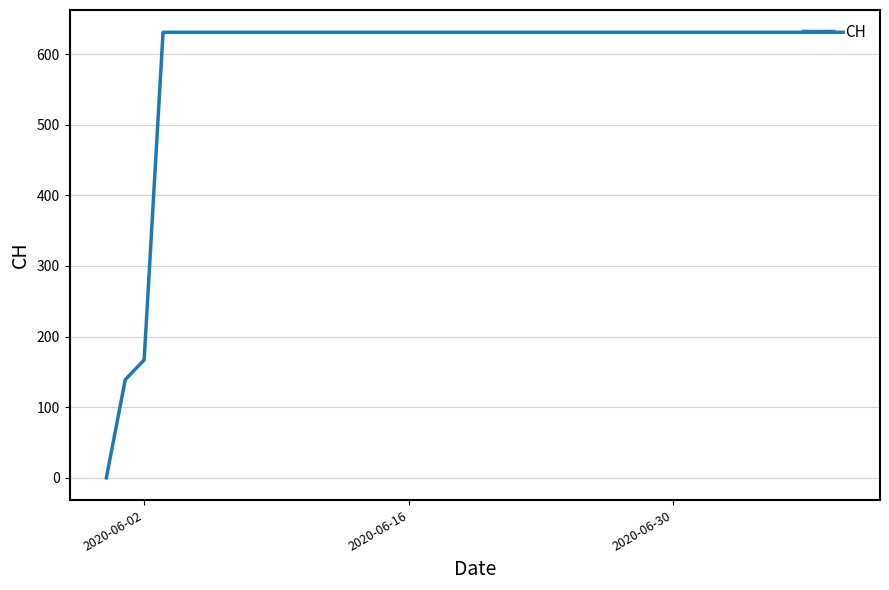

Reading left to right, extract all data points from this chart.

0	139	167	631	631	631	631	631	631	631	631	631	631	631	631	631	631	631	631	631	631	631	631	631	631	631	631	631	631	631	631	631	631	631	631	631	631	631	631	631